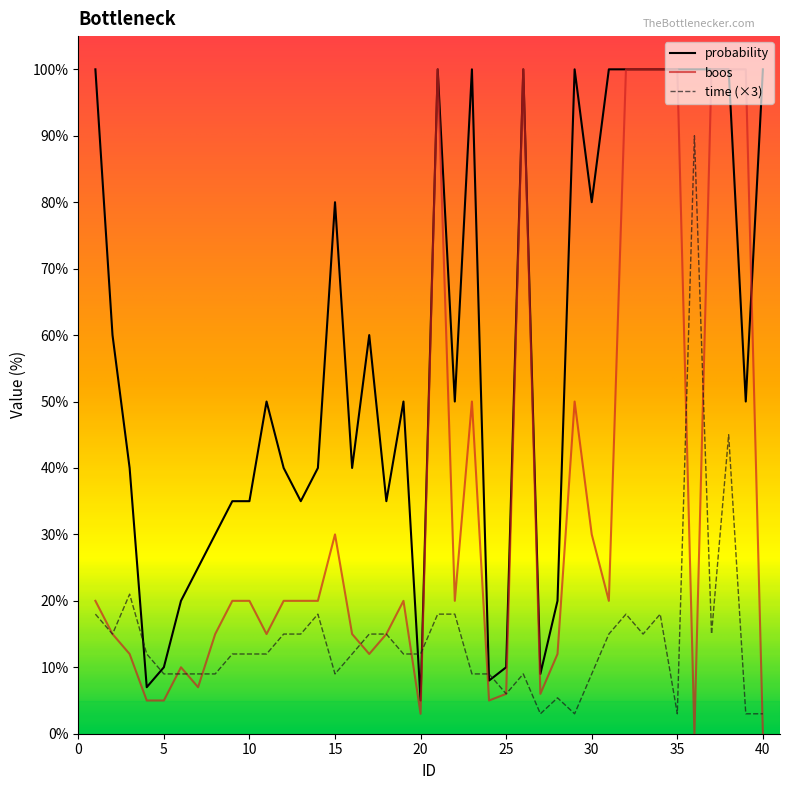

What is the maximum value shown in the chart?

100.0